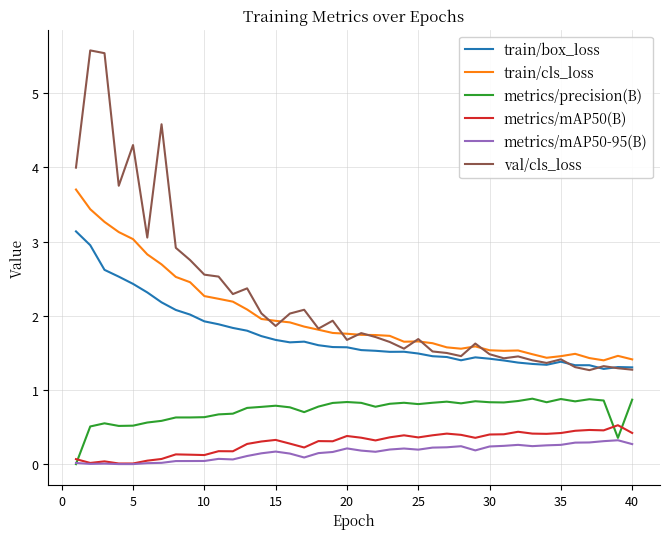

What is the difference between the maximum and minimum values in the metrics/precision(B) series?

0.9